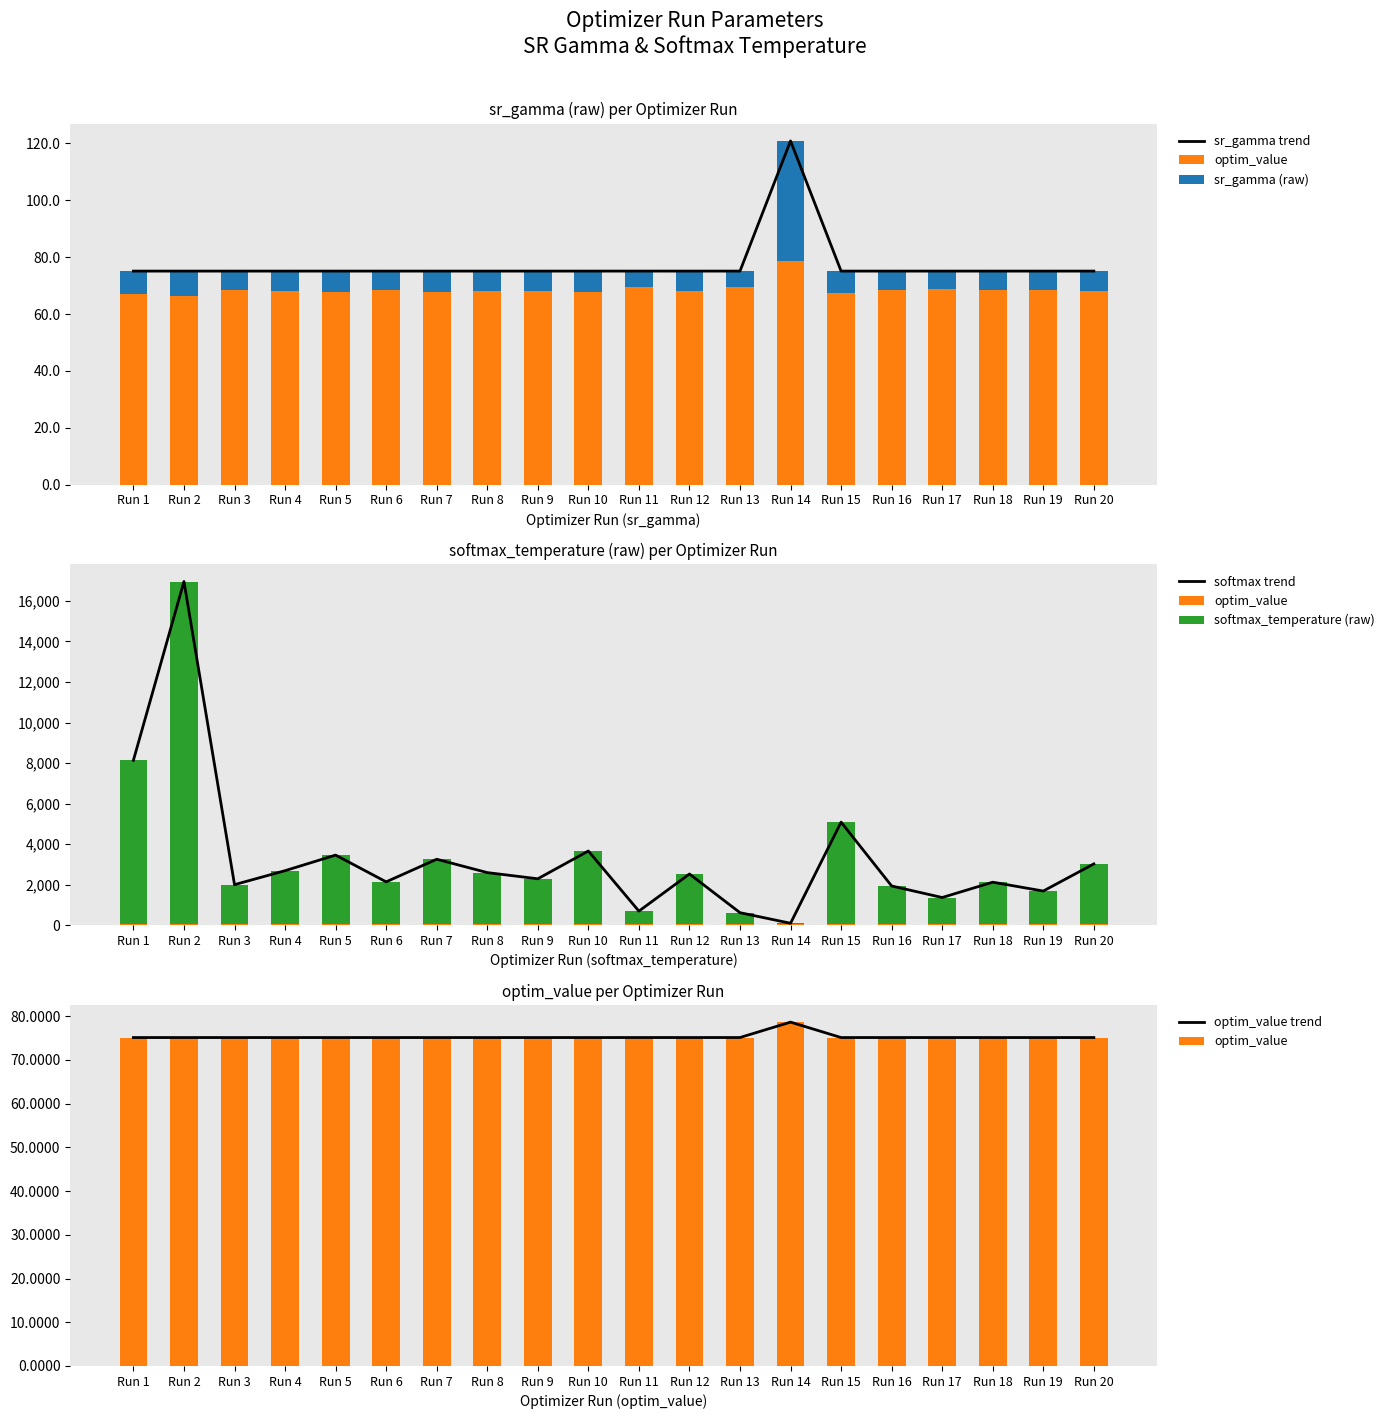

The sr_gamma (raw) series shows -6.9 at Run 9. True or false?

True